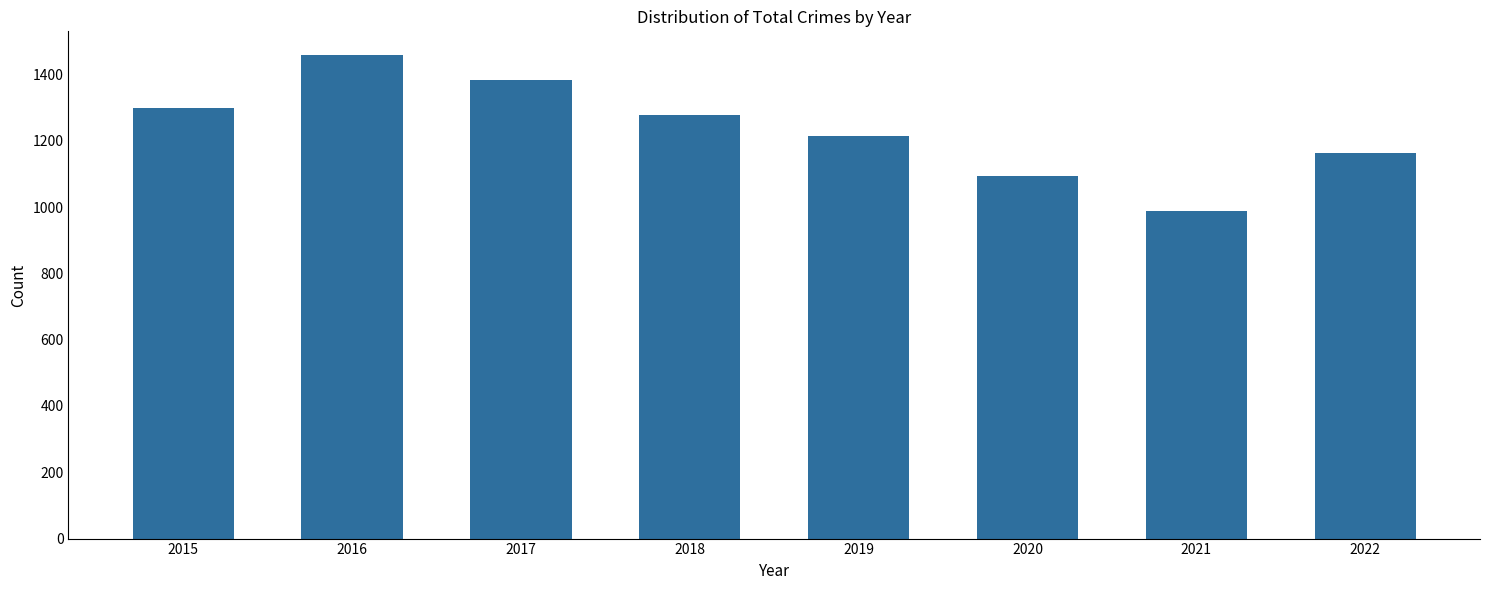

How many distinct data groups are displayed?

1